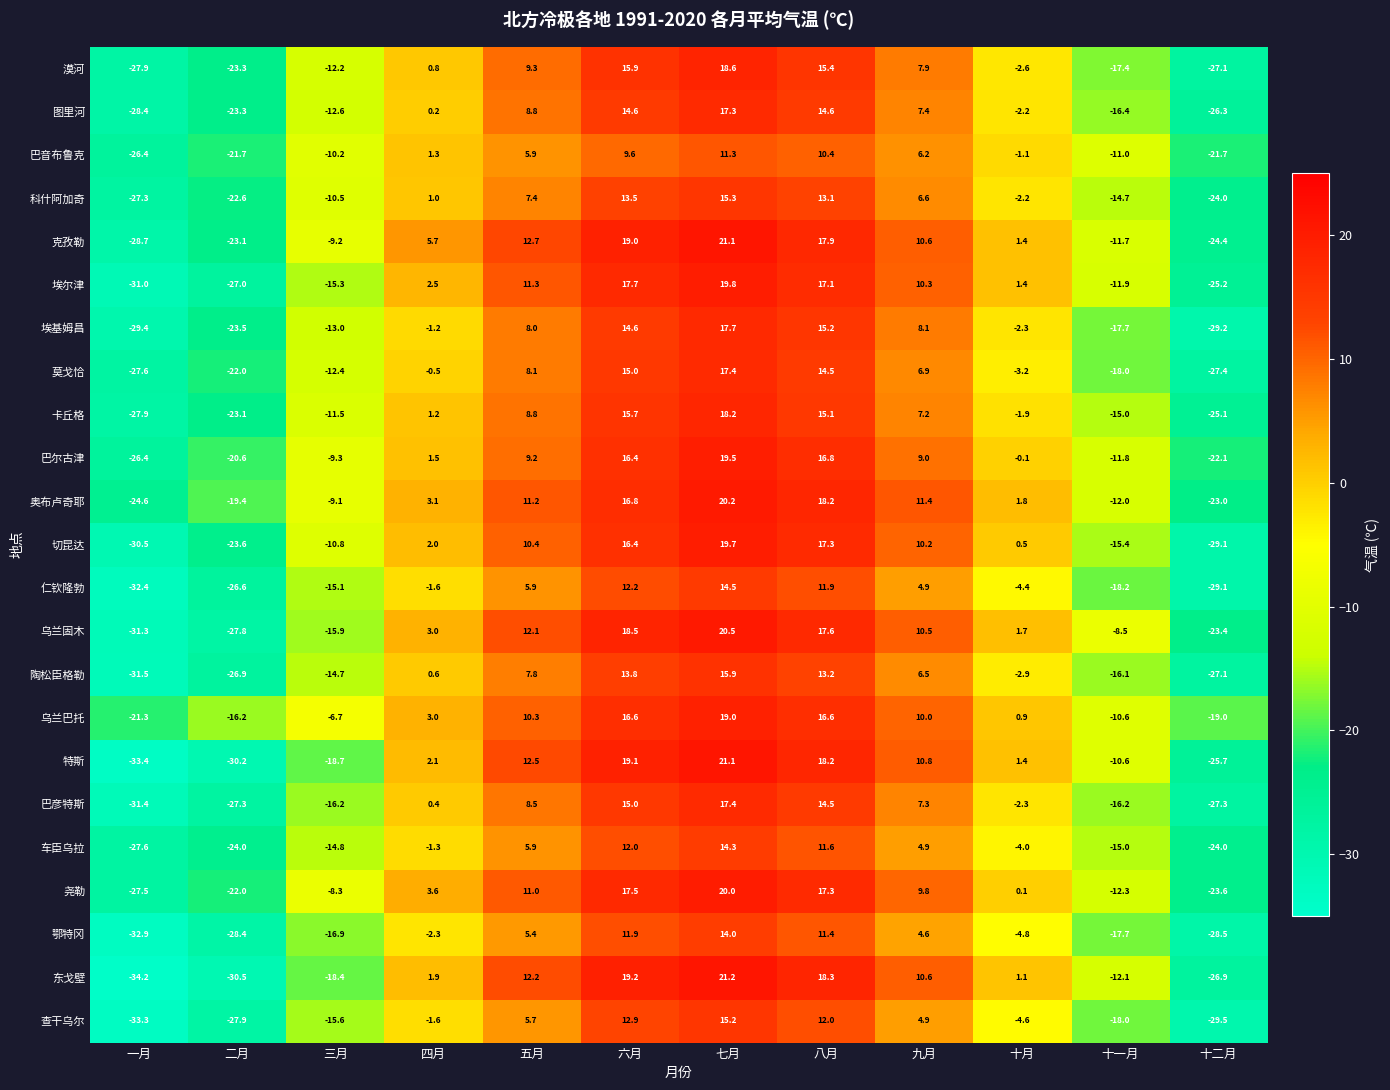

How many distinct data groups are displayed?

23